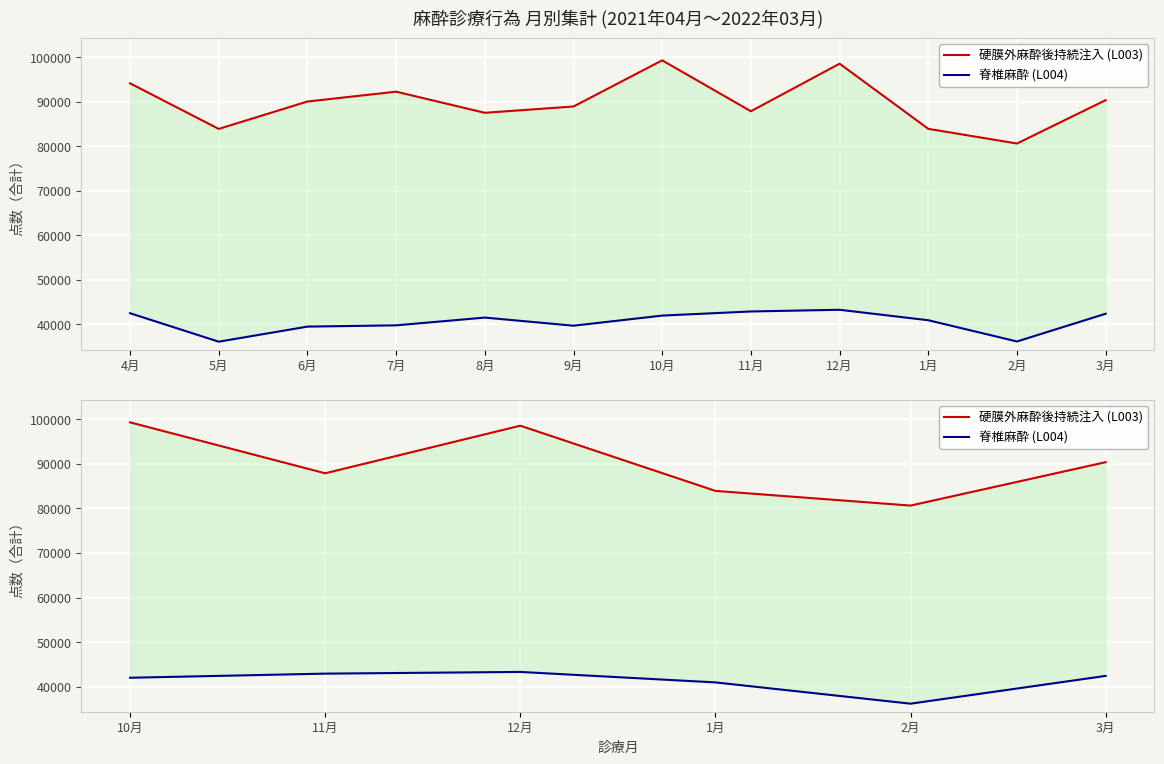

What are all the series names shown in the legend?

硬膜外麻酔後持続注入 (L003), 脊椎麻酔 (L004)